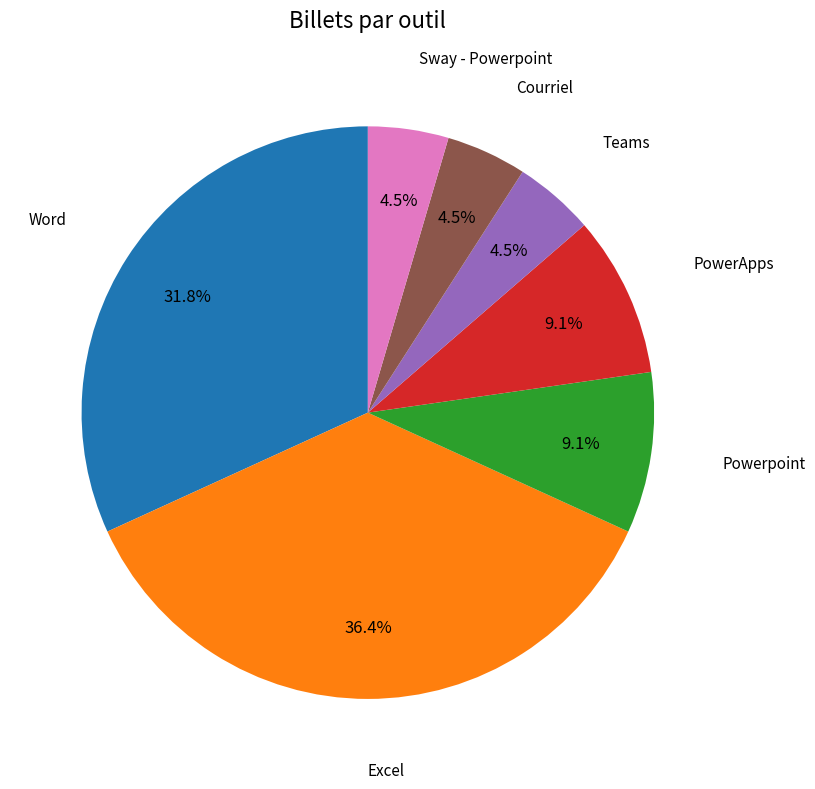

Is there any slice that represents more than half of the pie?

No